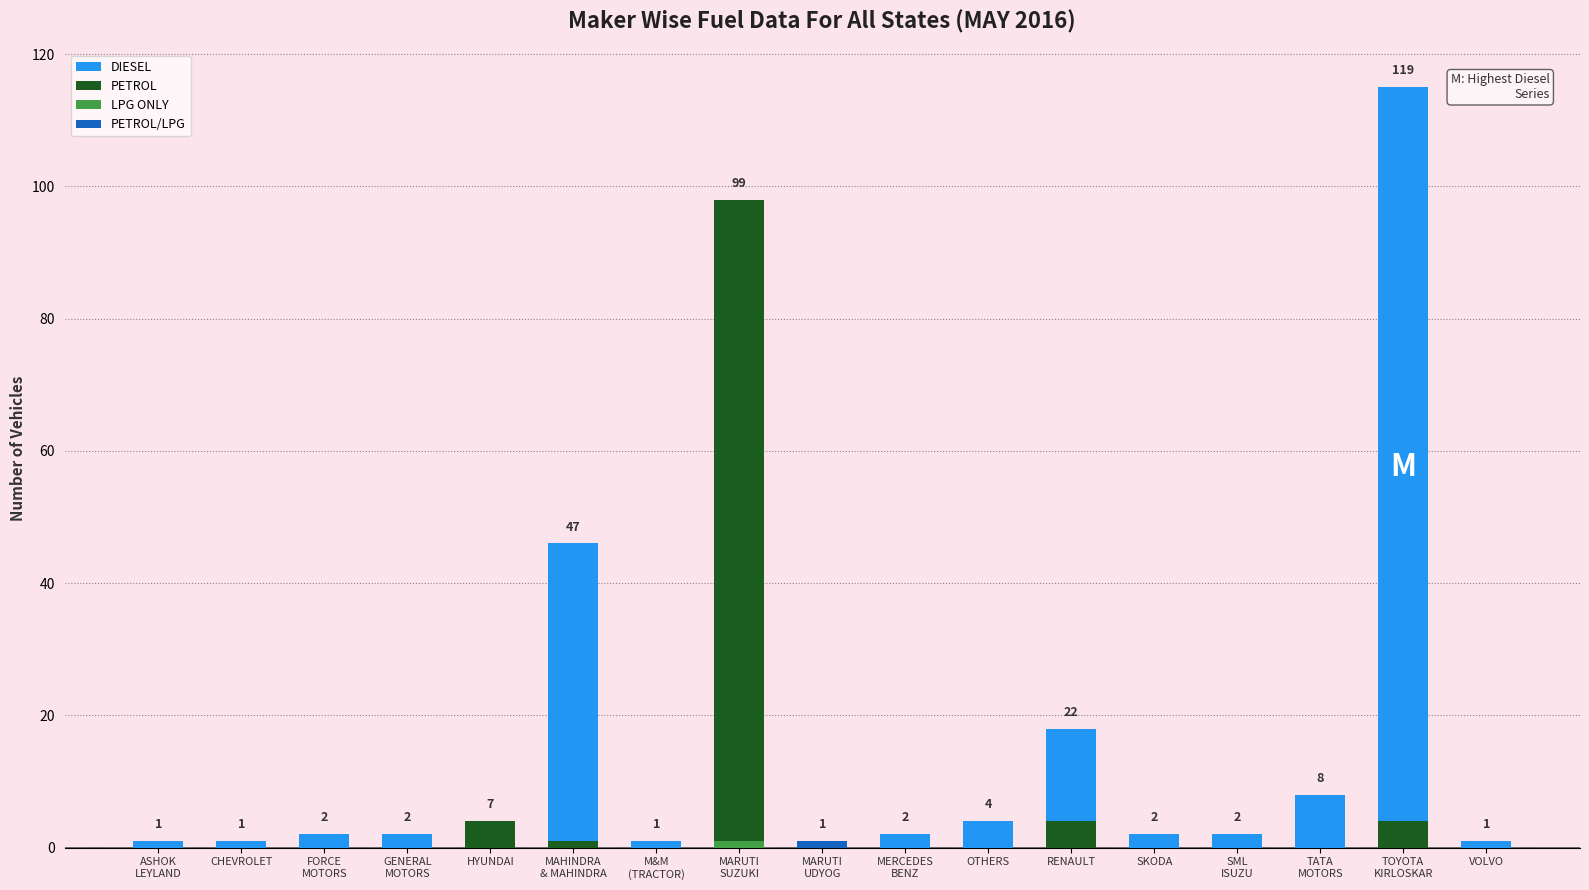

Reading left to right, list all the values displayed in this chart.

DIESEL: ASHOK
LEYLAND=1	CHEVROLET=1	FORCE
MOTORS=2	GENERAL
MOTORS=2	HYUNDAI=3	MAHINDRA
& MAHINDRA=46	M&M
(TRACTOR)=1	MARUTI
SUZUKI=0	MARUTI
UDYOG=0	MERCEDES
BENZ=2	OTHERS=4	RENAULT=18	SKODA=2	SML
ISUZU=2	TATA
MOTORS=8	TOYOTA
KIRLOSKAR=115	VOLVO=1
PETROL: ASHOK
LEYLAND=0	CHEVROLET=0	FORCE
MOTORS=0	GENERAL
MOTORS=0	HYUNDAI=4	MAHINDRA
& MAHINDRA=1	M&M
(TRACTOR)=0	MARUTI
SUZUKI=98	MARUTI
UDYOG=0	MERCEDES
BENZ=0	OTHERS=0	RENAULT=4	SKODA=0	SML
ISUZU=0	TATA
MOTORS=0	TOYOTA
KIRLOSKAR=4	VOLVO=0
LPG ONLY: ASHOK
LEYLAND=0	CHEVROLET=0	FORCE
MOTORS=0	GENERAL
MOTORS=0	HYUNDAI=0	MAHINDRA
& MAHINDRA=0	M&M
(TRACTOR)=0	MARUTI
SUZUKI=1	MARUTI
UDYOG=0	MERCEDES
BENZ=0	OTHERS=0	RENAULT=0	SKODA=0	SML
ISUZU=0	TATA
MOTORS=0	TOYOTA
KIRLOSKAR=0	VOLVO=0
PETROL/LPG: ASHOK
LEYLAND=0	CHEVROLET=0	FORCE
MOTORS=0	GENERAL
MOTORS=0	HYUNDAI=0	MAHINDRA
& MAHINDRA=0	M&M
(TRACTOR)=0	MARUTI
SUZUKI=0	MARUTI
UDYOG=1	MERCEDES
BENZ=0	OTHERS=0	RENAULT=0	SKODA=0	SML
ISUZU=0	TATA
MOTORS=0	TOYOTA
KIRLOSKAR=0	VOLVO=0